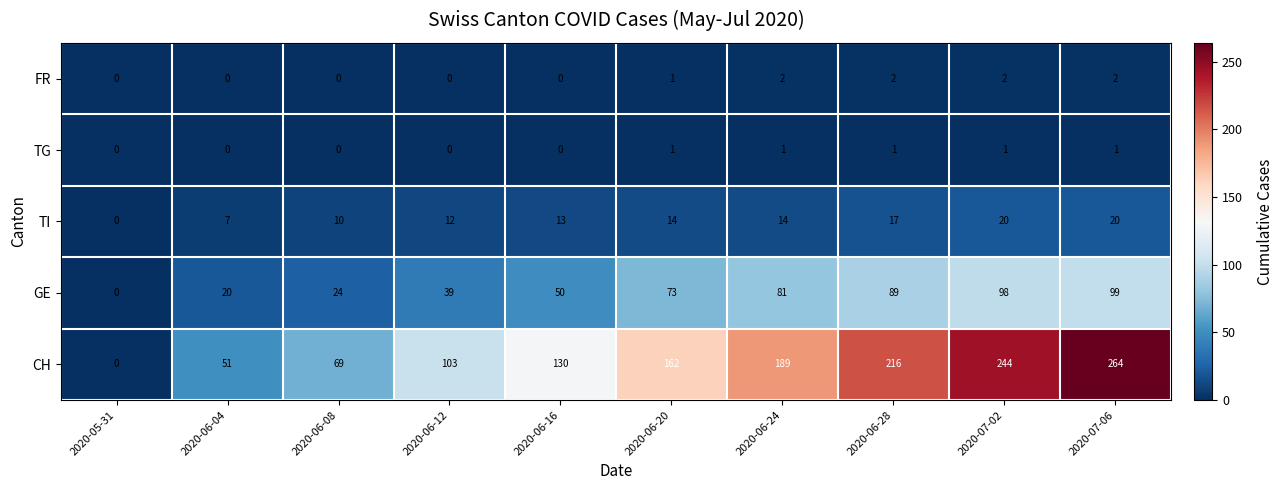

The CH series shows 0 at 2020-05-31. True or false?

True